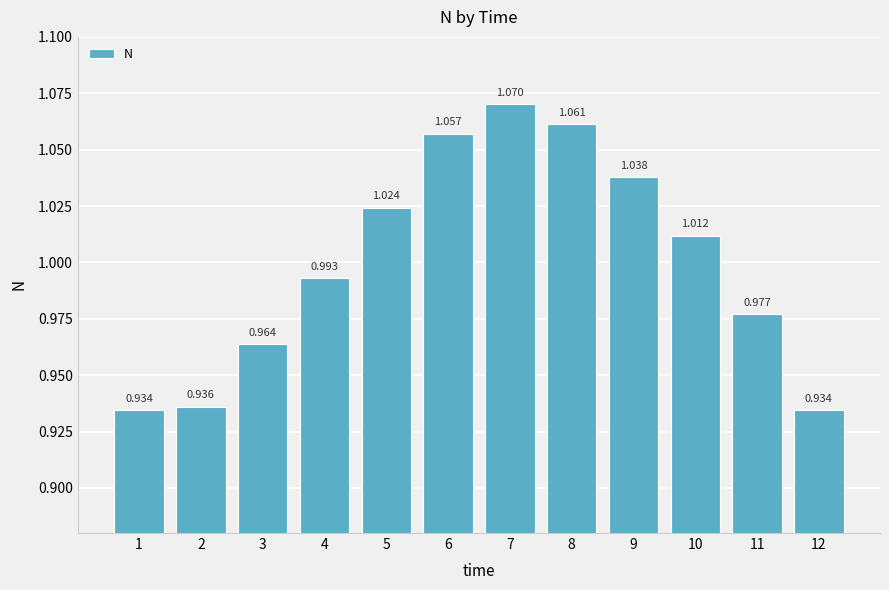

What is the difference between the maximum and minimum values?

0.1